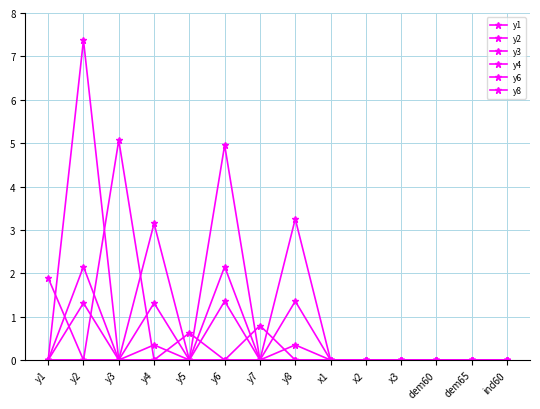

Reading left to right, list all the values displayed in this chart.

y1: y1=1.9	y2=0.0	y3=0.0	y4=0.0	y5=0.6	y6=0.0	y7=0.0	y8=0.0	x1=0.0	x2=0.0	x3=0.0	dem60=0.0	dem65=0.0	ind60=0.0
y2: y1=0.0	y2=7.4	y3=0.0	y4=1.3	y5=0.0	y6=2.2	y7=0.0	y8=0.0	x1=0.0	x2=0.0	x3=0.0	dem60=0.0	dem65=0.0	ind60=0.0
y3: y1=0.0	y2=0.0	y3=5.1	y4=0.0	y5=0.0	y6=0.0	y7=0.8	y8=0.0	x1=0.0	x2=0.0	x3=0.0	dem60=0.0	dem65=0.0	ind60=0.0
y4: y1=0.0	y2=1.3	y3=0.0	y4=3.1	y5=0.0	y6=0.0	y7=0.0	y8=0.3	x1=0.0	x2=0.0	x3=0.0	dem60=0.0	dem65=0.0	ind60=0.0
y6: y1=0.0	y2=2.2	y3=0.0	y4=0.0	y5=0.0	y6=5.0	y7=0.0	y8=1.4	x1=0.0	x2=0.0	x3=0.0	dem60=0.0	dem65=0.0	ind60=0.0
y8: y1=0.0	y2=0.0	y3=0.0	y4=0.3	y5=0.0	y6=1.4	y7=0.0	y8=3.3	x1=0.0	x2=0.0	x3=0.0	dem60=0.0	dem65=0.0	ind60=0.0